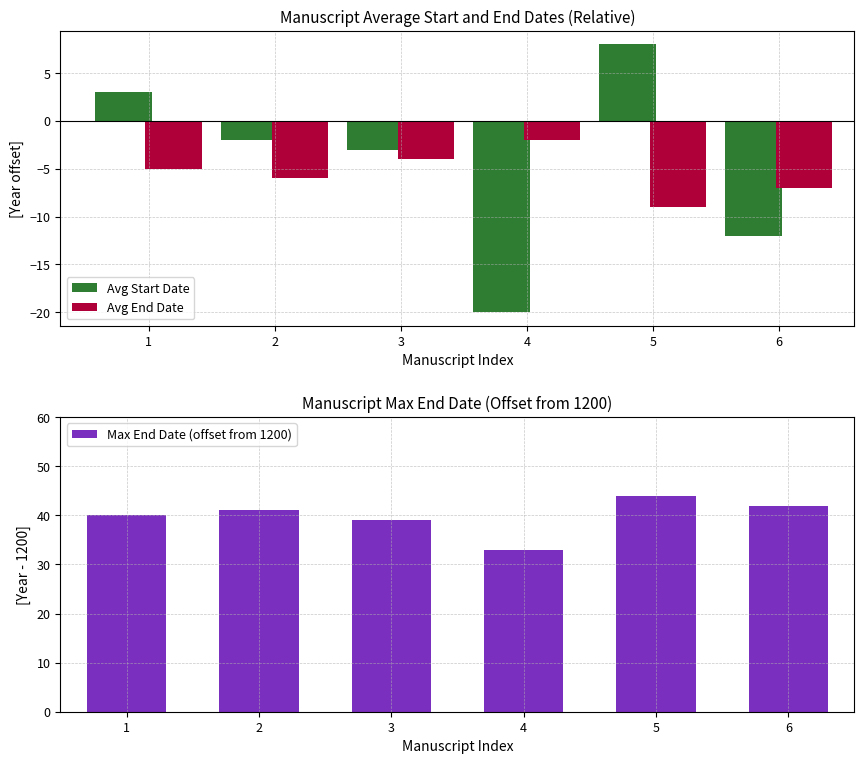

The Max End Date (offset from 1200) series shows 39 at 3. True or false?

True